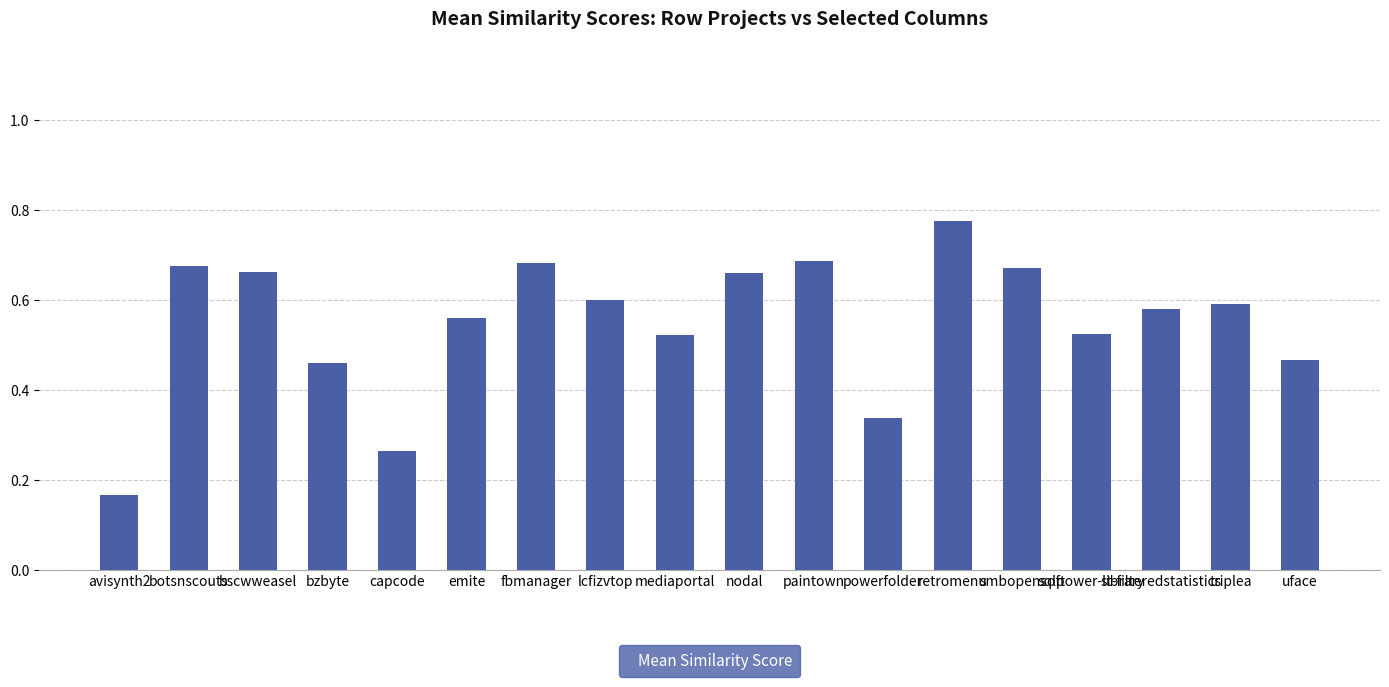

What is the label of the 5th bar from the left?

capcode